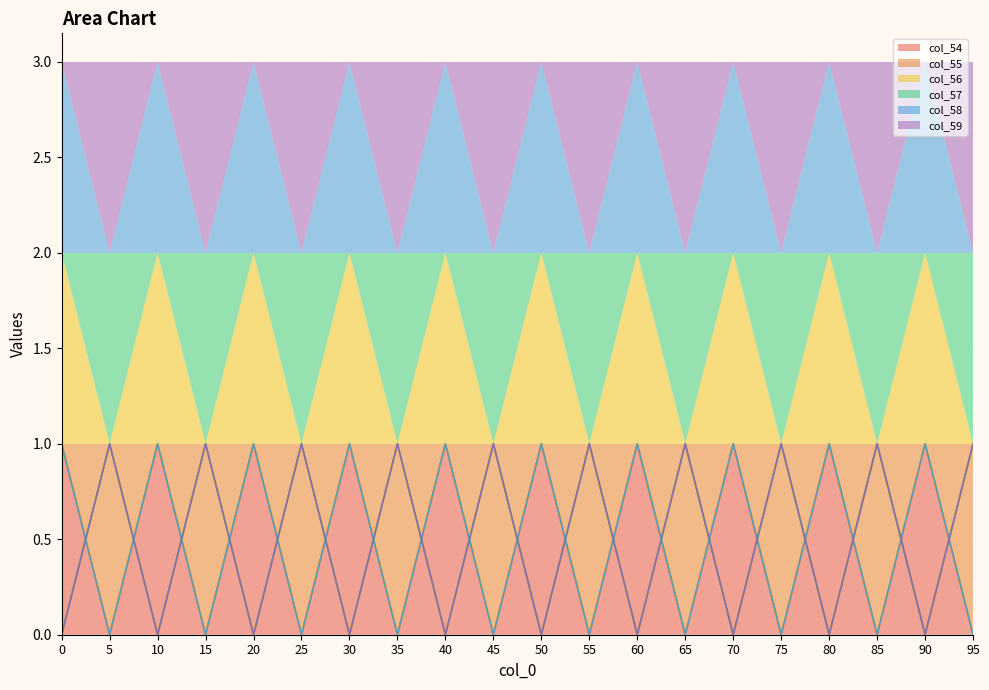

Read the col_59 value at 15.

1